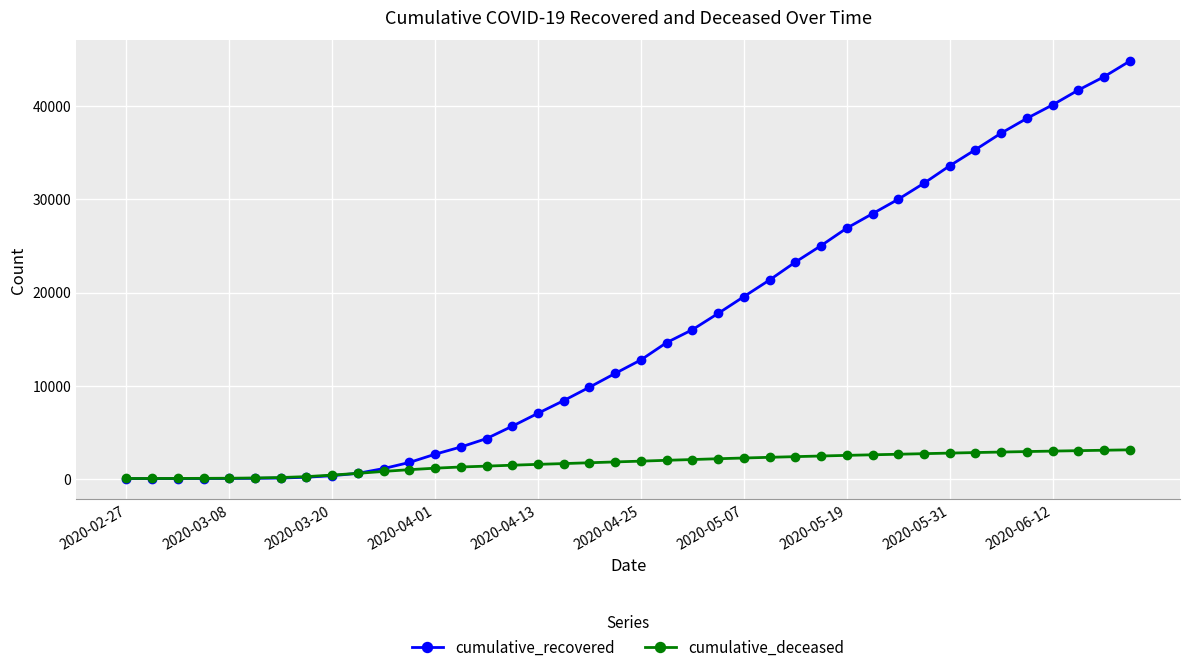

What is the minimum value for cumulative_recovered?

2